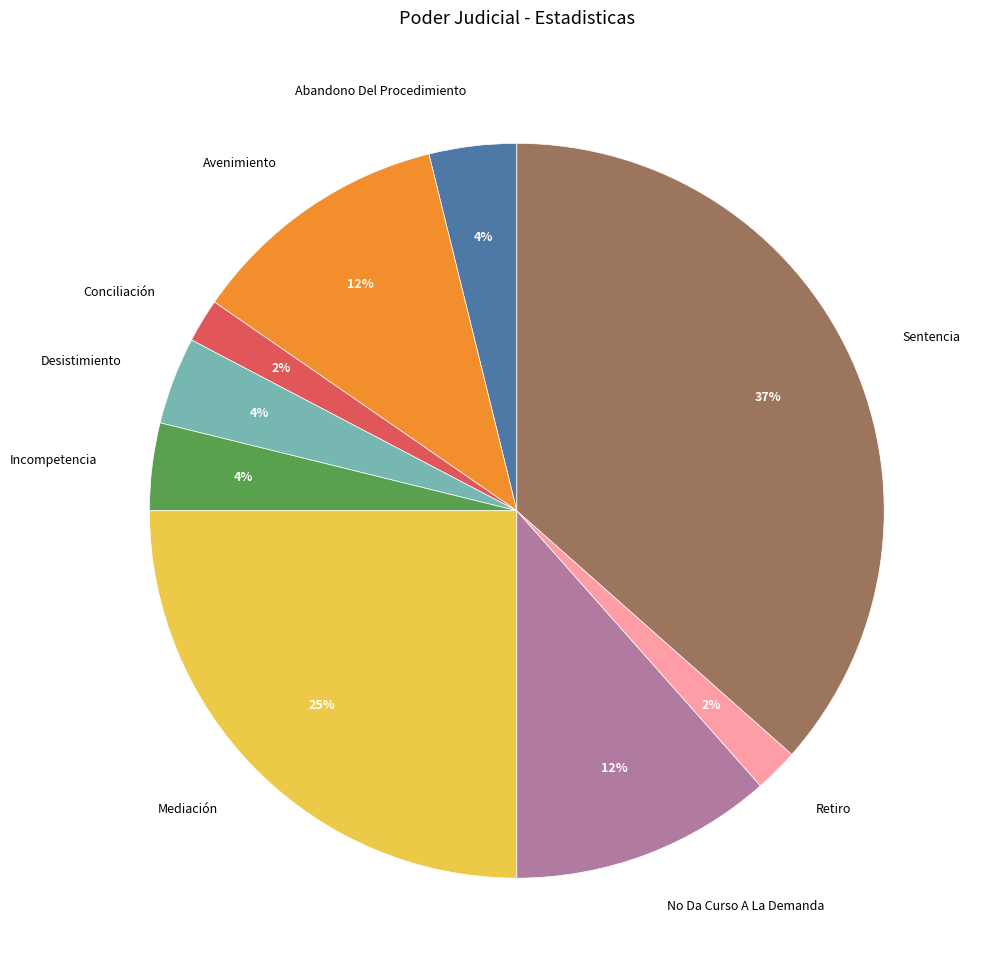

Which category has the biggest portion of the pie?

Sentencia